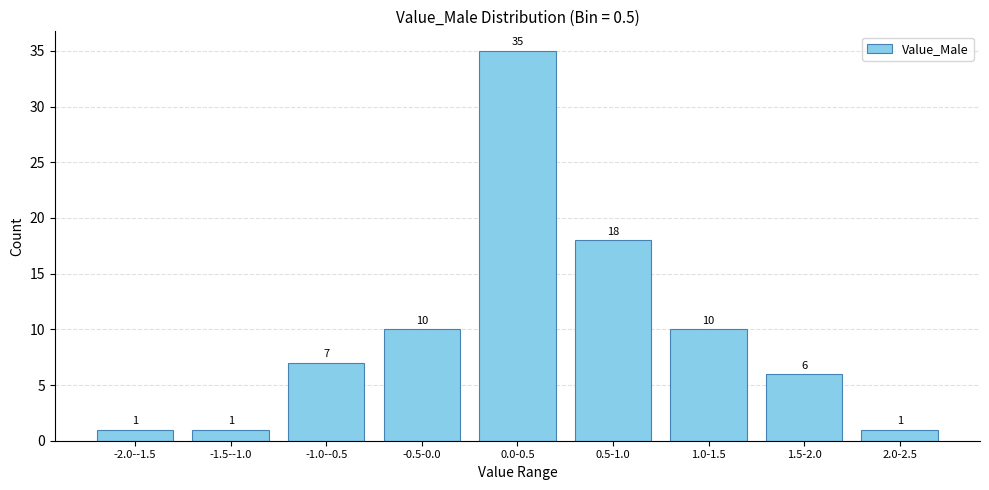

Reading left to right, what are all the values shown in this chart?

-2.0--1.5=1	-1.5--1.0=1	-1.0--0.5=7	-0.5-0.0=10	0.0-0.5=35	0.5-1.0=18	1.0-1.5=10	1.5-2.0=6	2.0-2.5=1